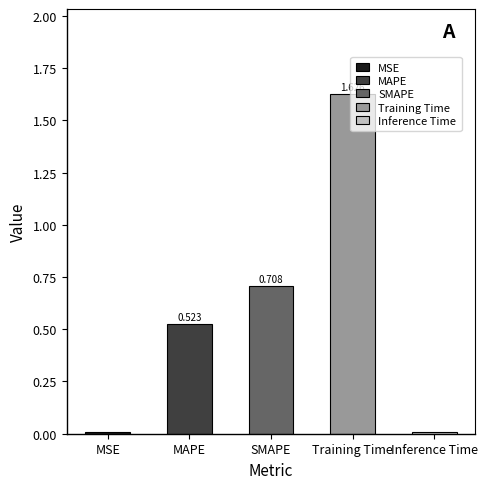

Reading left to right, transcribe all the data shown in this chart.

0.0	0.5	0.7	1.6	0.0